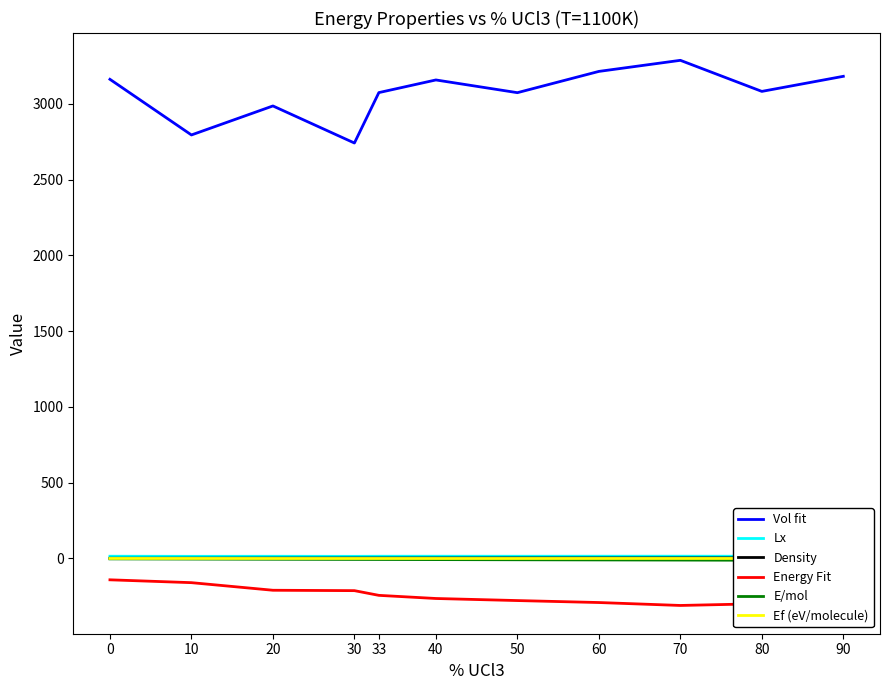

Reading right to left, list all the values displayed in this chart.

Vol fit: 3181.3	3081.8	3286.8	3213.7	3073.4	3157.3	3073.8	2741.2	2985.8	2794.4	3161.5
Lx: 14.7	14.6	14.9	14.8	14.5	14.7	14.5	14.0	14.4	14.1	14.7
Density: 4.0	3.9	3.7	3.6	3.5	3.2	3.0	2.9	2.6	2.1	1.5
Energy Fit: -316.4	-298.4	-310.1	-290.8	-277.8	-264.1	-243.4	-212.3	-209.8	-159.7	-140.9
E/mol: -13.2	-11.9	-10.7	-9.7	-8.7	-7.5	-6.8	-6.4	-5.2	-4.0	-2.8
Ef (eV/molecule): 0.0	-0.1	-0.1	-0.1	-0.2	-0.2	-0.2	-0.2	-0.2	-0.0	0.0